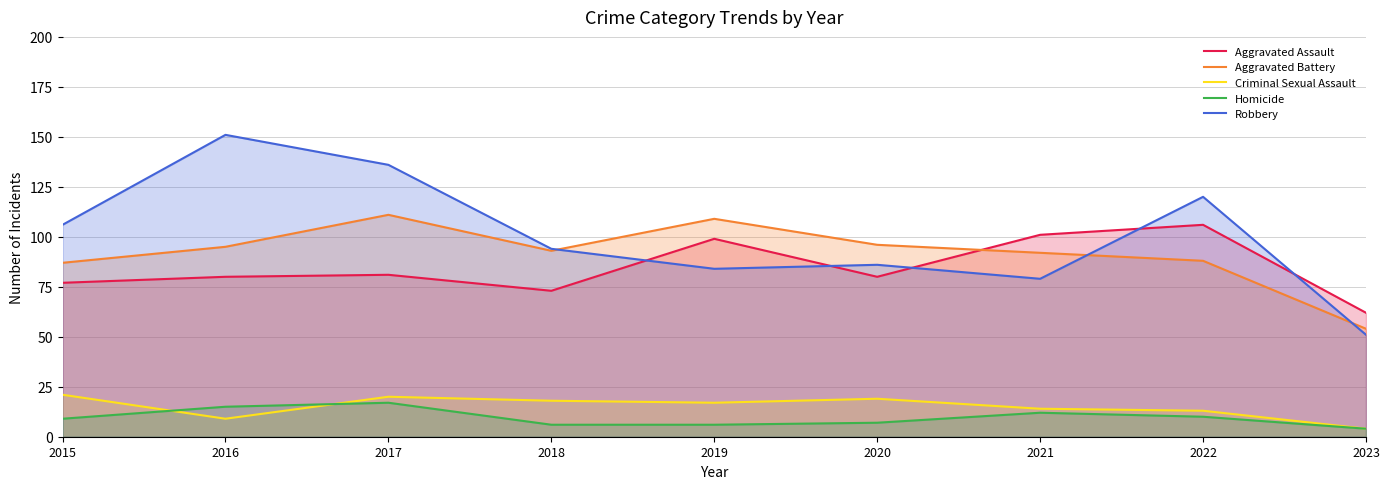

At which label does Criminal Sexual Assault first exceed 17?

2015